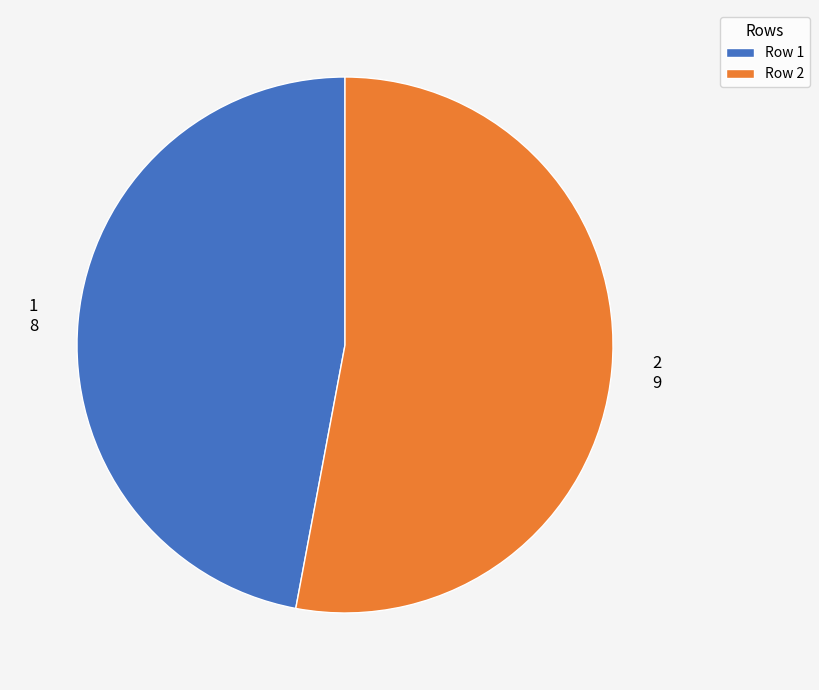

Do 2 9 and 1 8 together represent more than half of the pie?

Yes